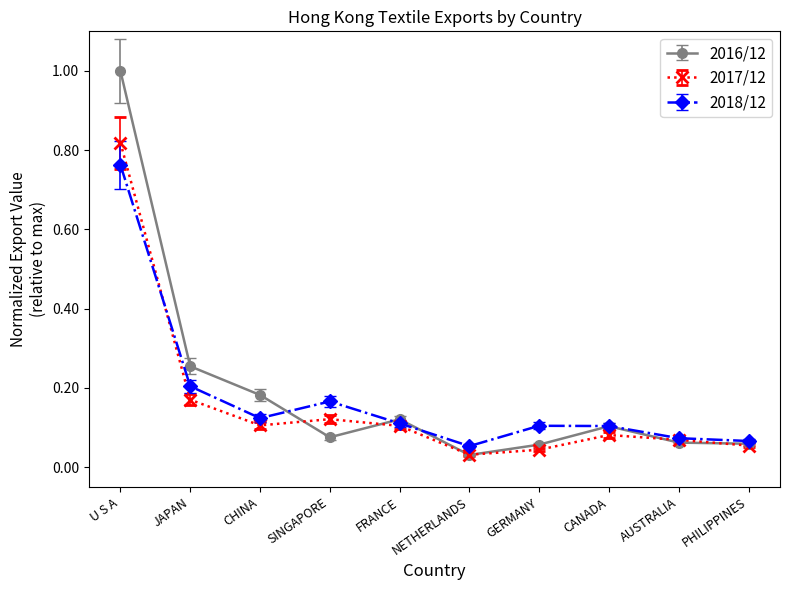

How many interior local peaks does the 2018/12 series have?

2